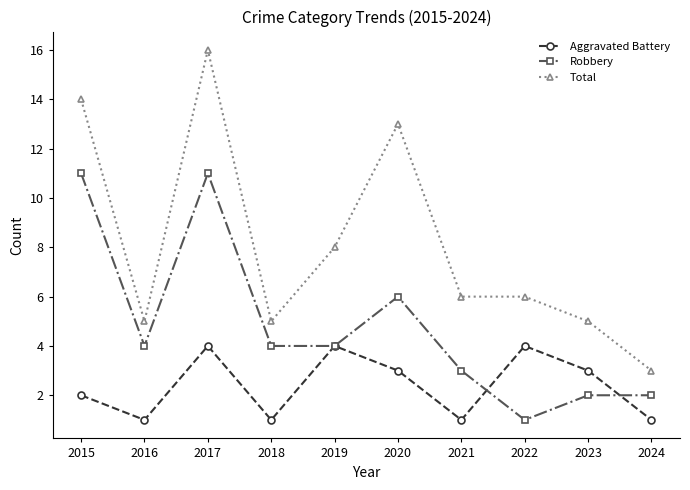

At 2024, list the series in order from largest to smallest.

Total, Robbery, Aggravated Battery